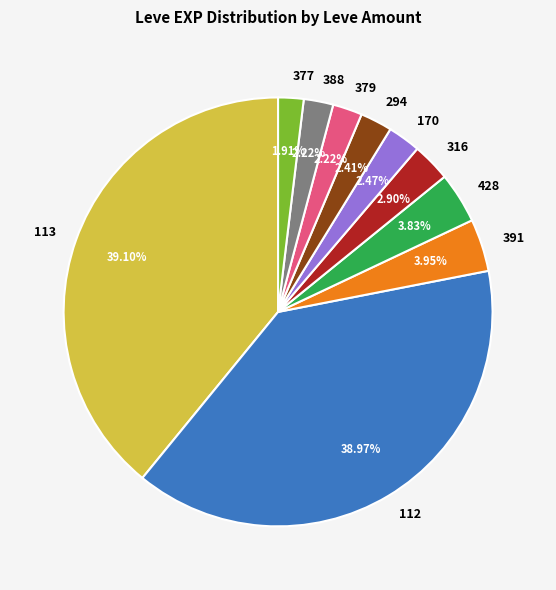

Which has a higher value, 113 or 294?

113